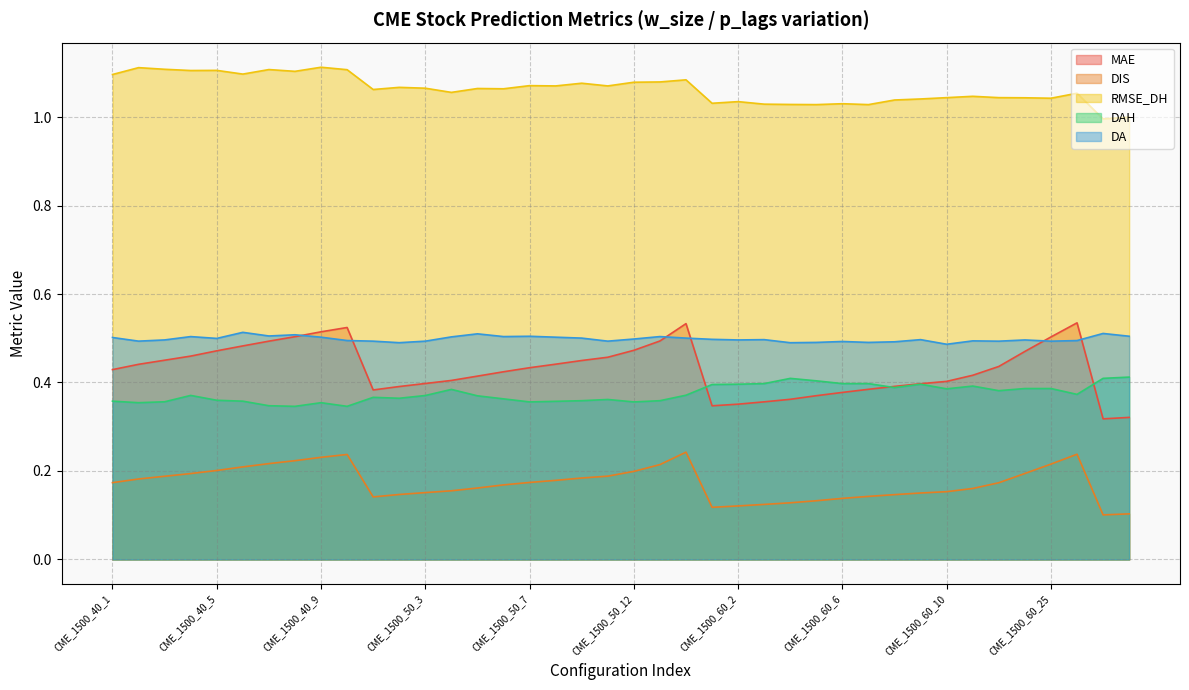

What is the difference between the maximum and minimum values in the MAE series?

0.2